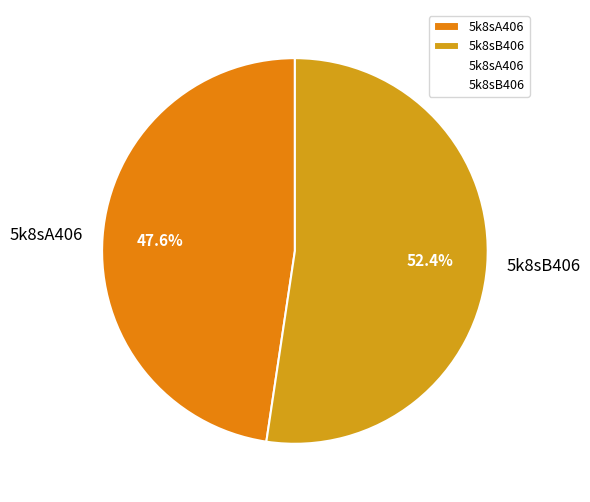

What is the total percentage of 5k8sA406 and 5k8sB406?

100.0%